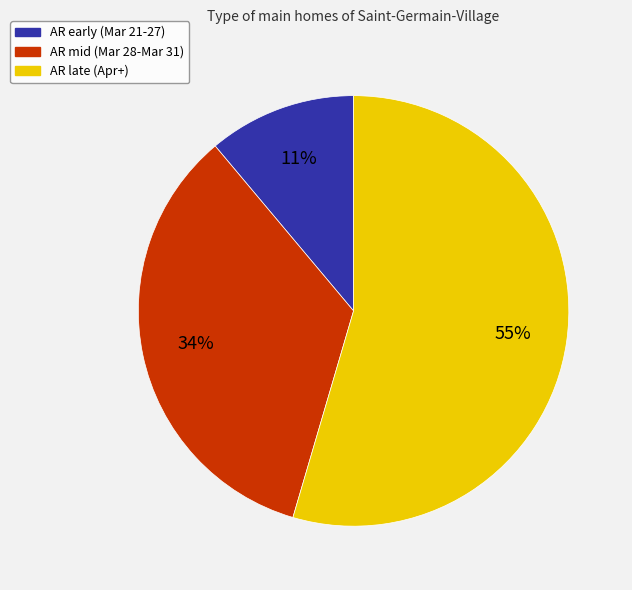

Is there a majority slice in this chart?

Yes